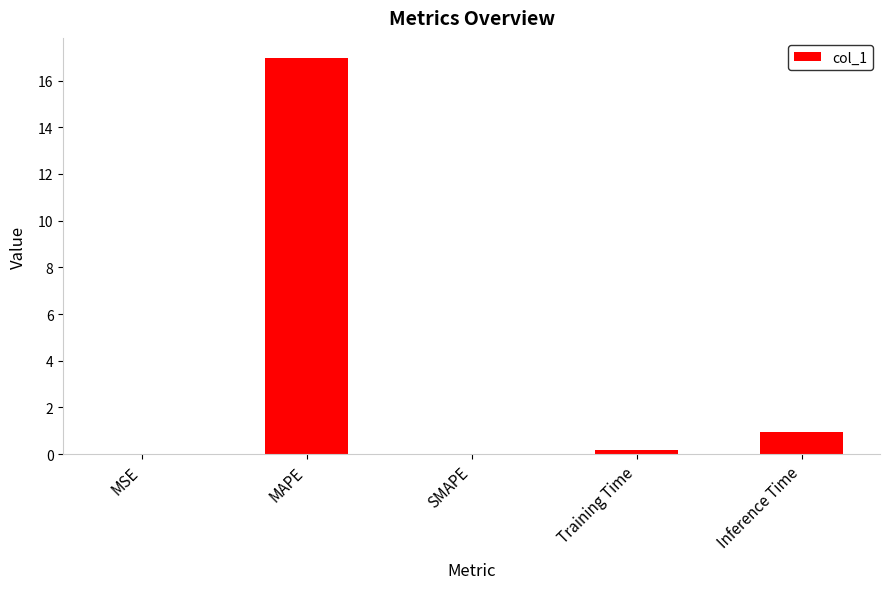

What is the sum of the values at Inference Time and Training Time?

1.1